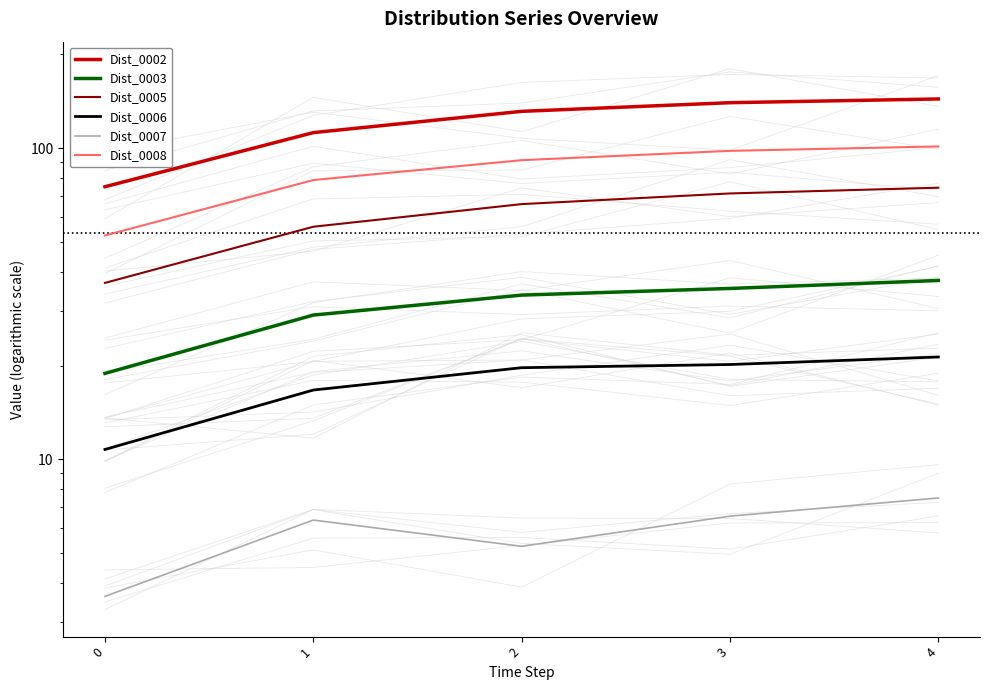

What is the difference between the highest and lowest values at 2?

126.0